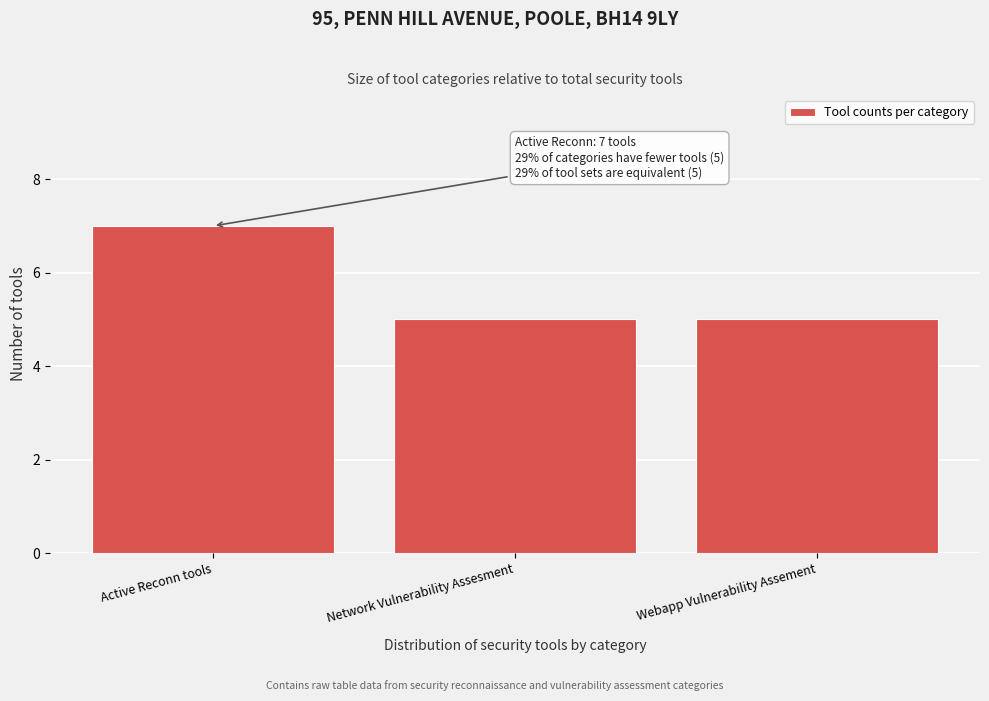

Reading left to right, list all the values displayed in this chart.

Active Reconn tools=7	Network Vulnerability Assesment=5	Webapp Vulnerability Assement=5